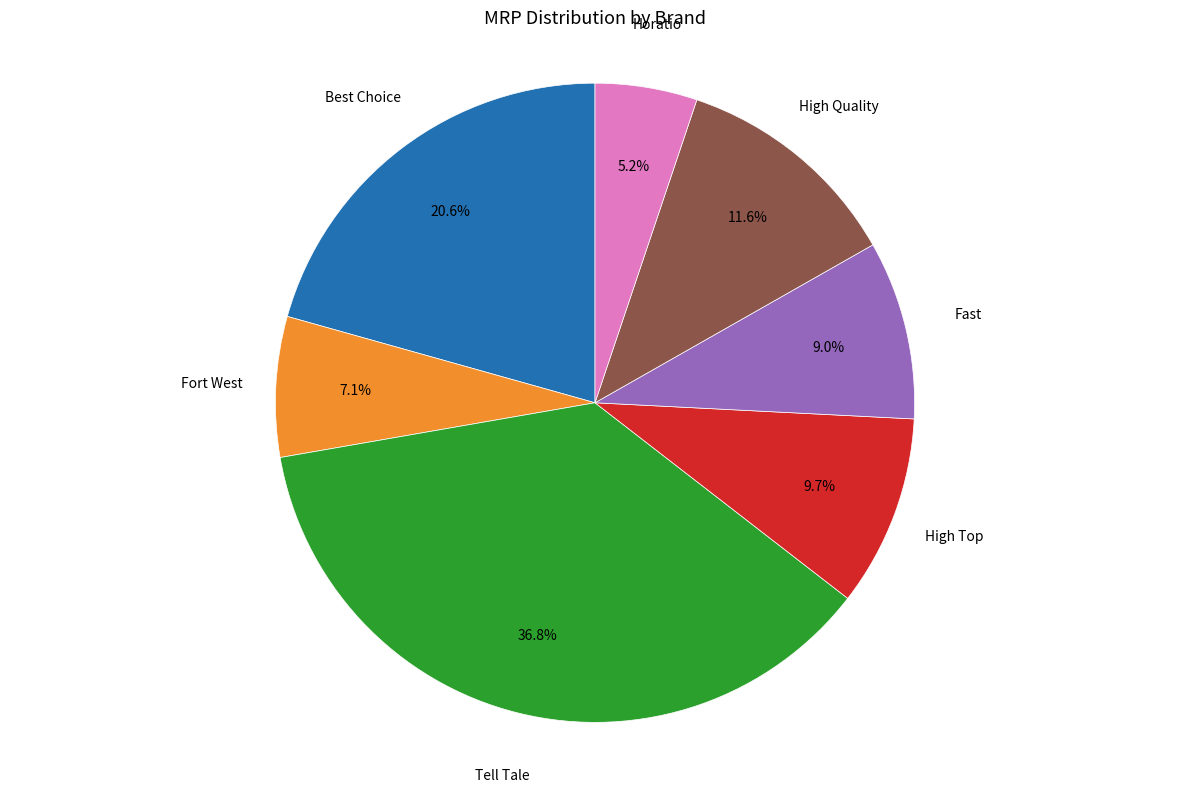

Is there a majority slice in this chart?

No